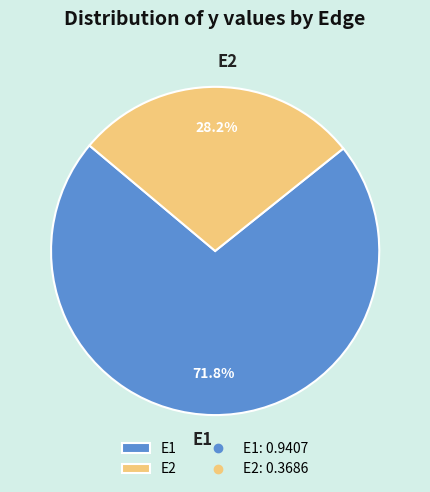

Is E2 the majority of the pie?

No